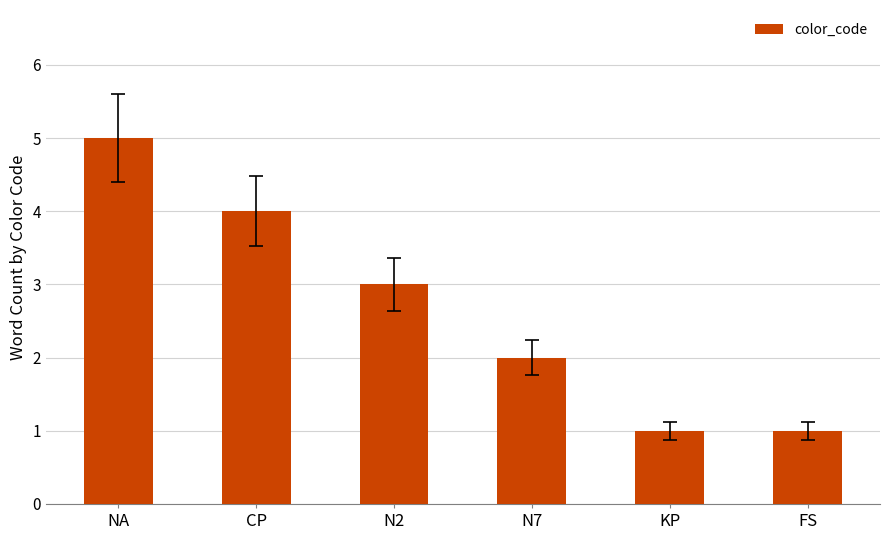

Where is the data nearest to the value 3?

N2